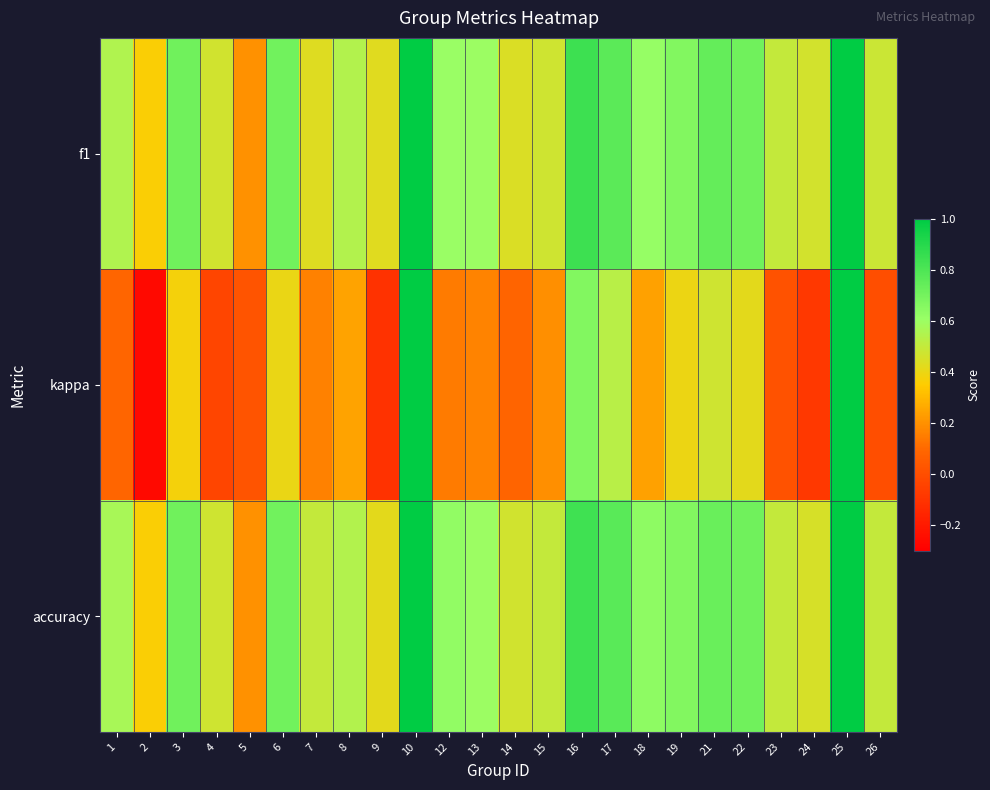

List the series in order of their peak value, lowest first.

f1, kappa, accuracy